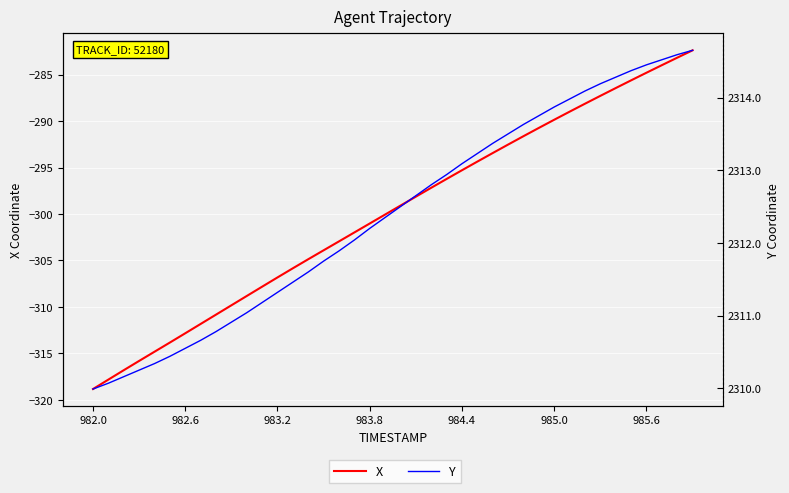

List the series in order of their peak value, lowest first.

X, Y